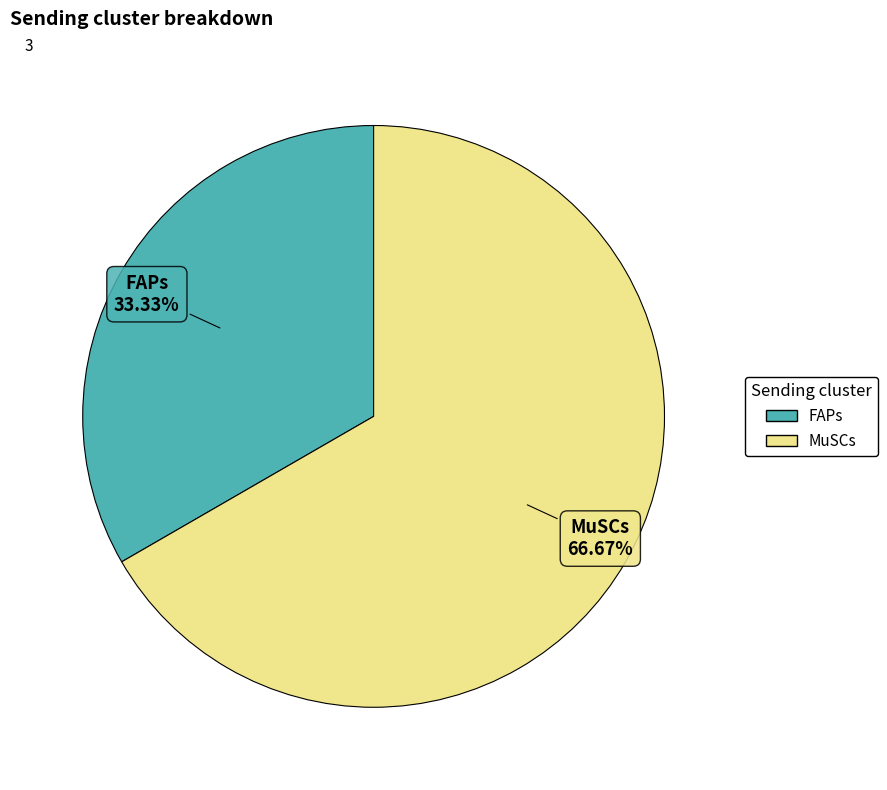

What is the total percentage of FAPs and MuSCs?

100.0%